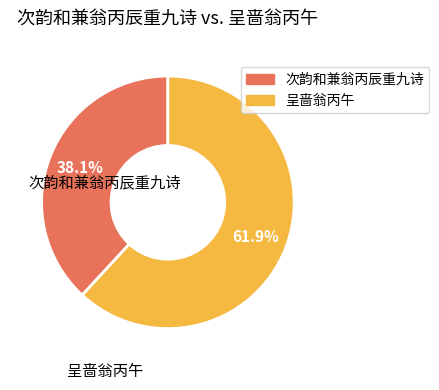

What is the largest slice in the pie chart?

呈啬翁丙午